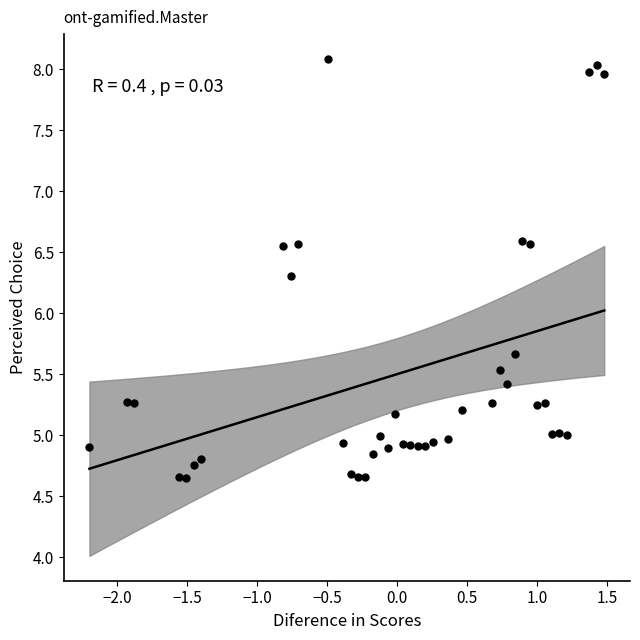

What is the range of Y values (max minus min)?

3.4